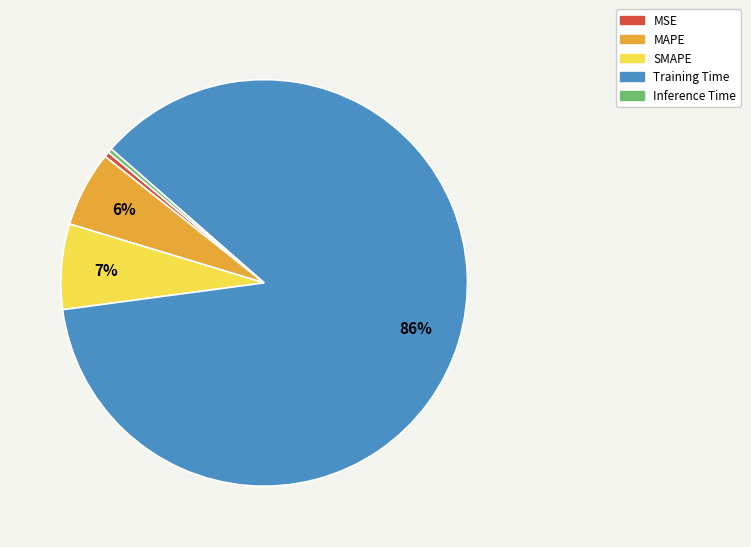

To the nearest percent, what is the average slice percentage?

20%